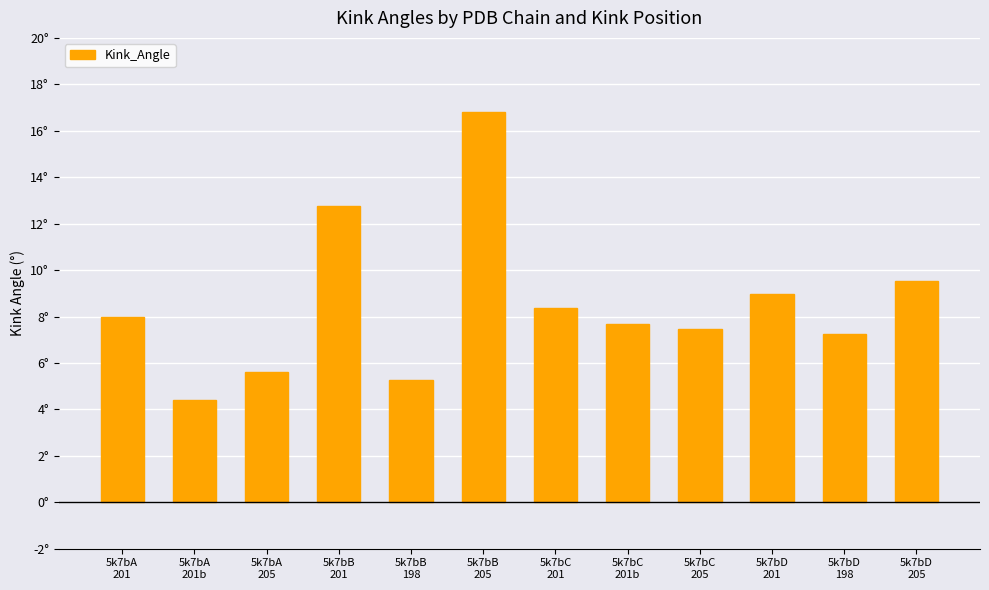

Reading left to right, what are all the values shown in this chart?

8.0	4.4	5.6	12.8	5.2	16.8	8.4	7.7	7.5	9.0	7.2	9.5